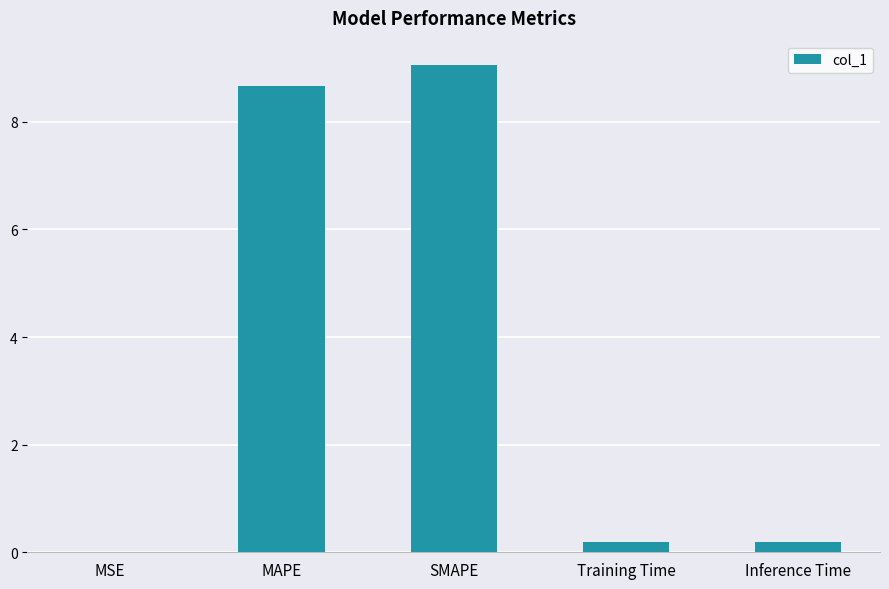

The chart shows a value of 0.2 at Training Time. True or false?

True